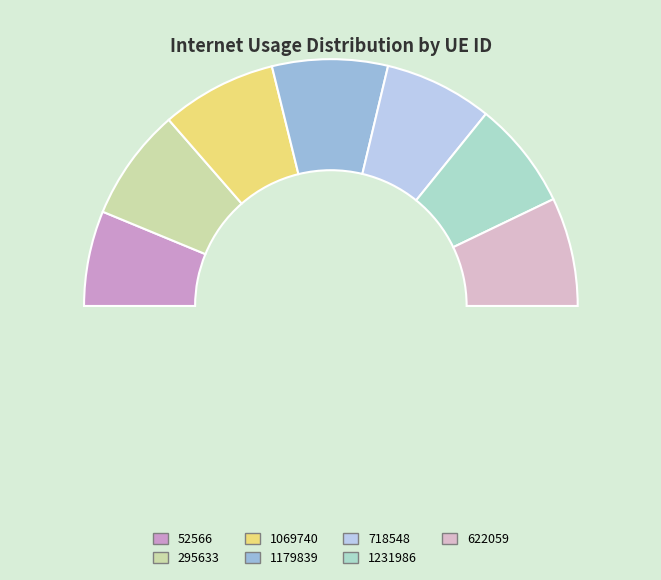

Which slice is the largest?

1179839